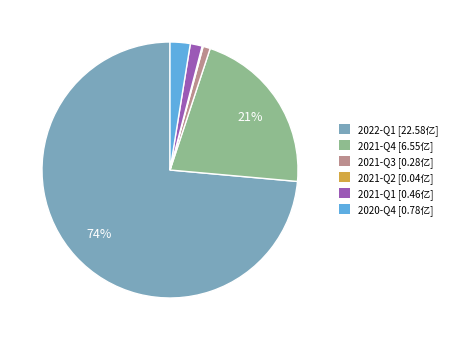

Does 2022-Q1 represent more than half of the total?

Yes